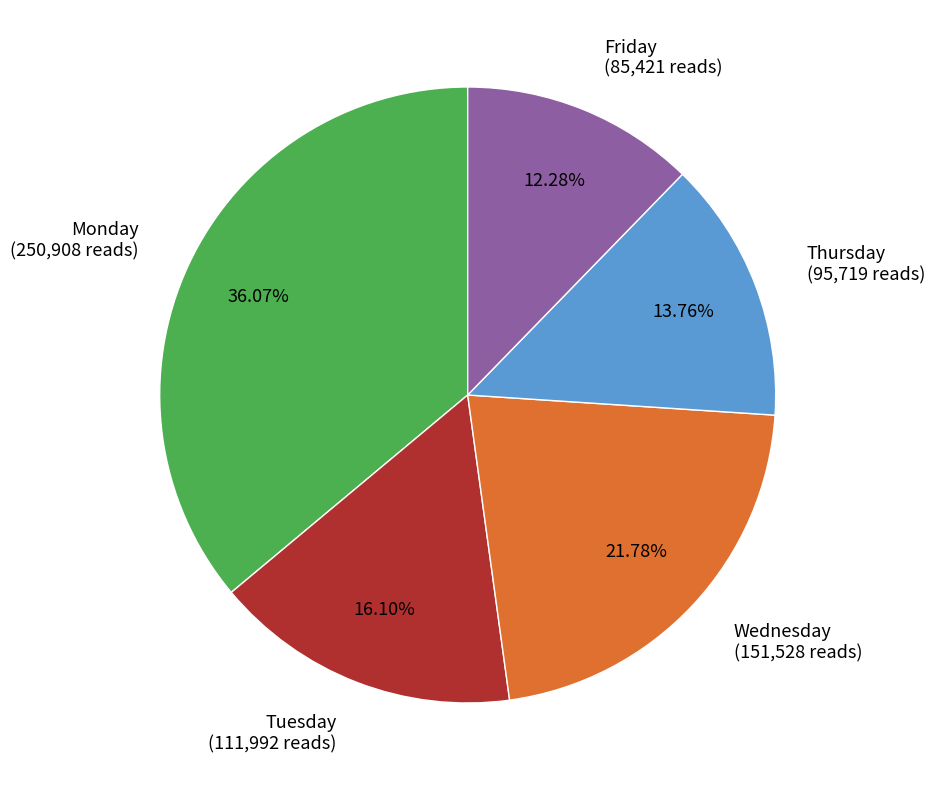

What percentage is the Thursday slice, to the nearest percent?

14%